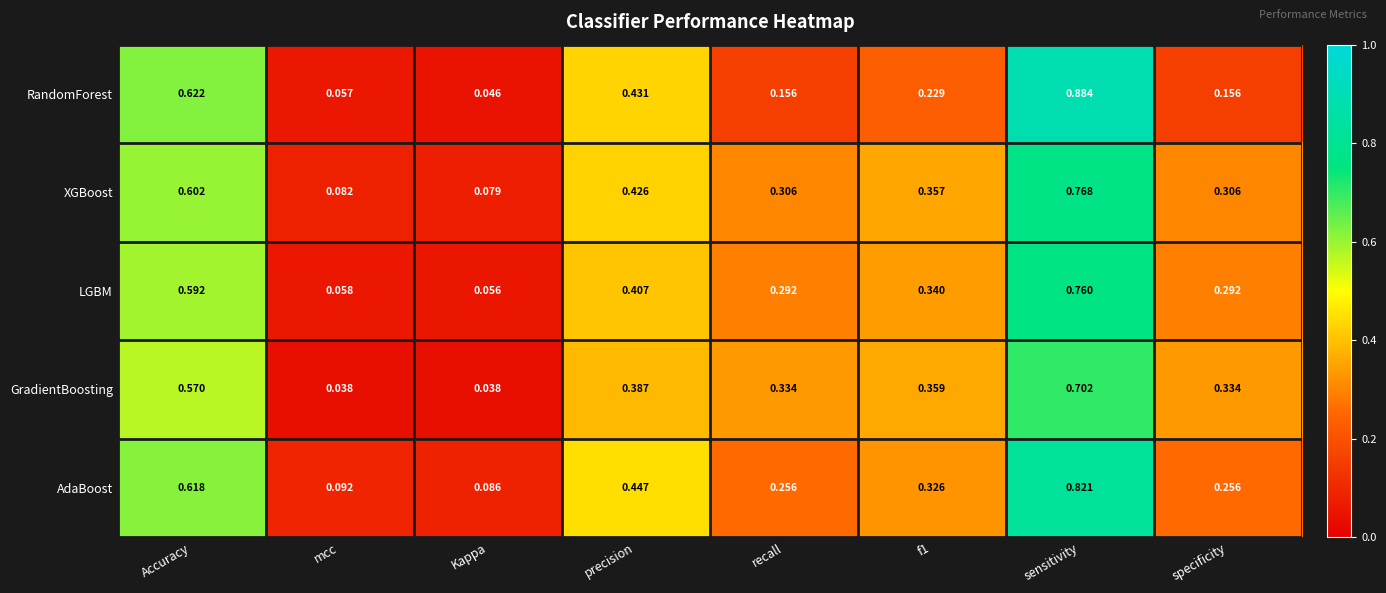

Which category has the highest value in the LGBM series?

sensitivity